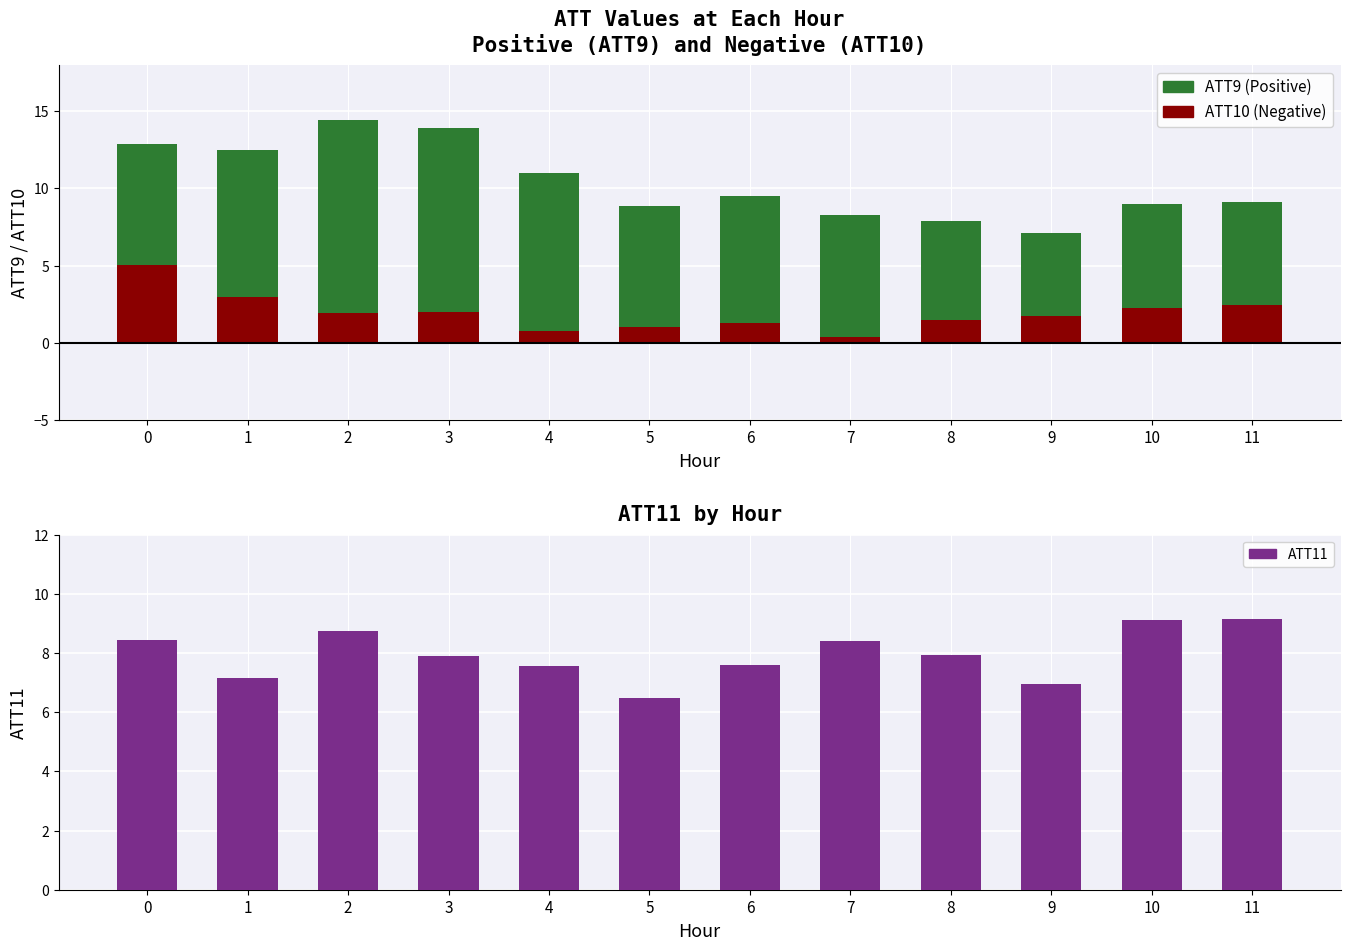

The value of ATT10 (Negative) at 10 is 2.2. True or false?

True